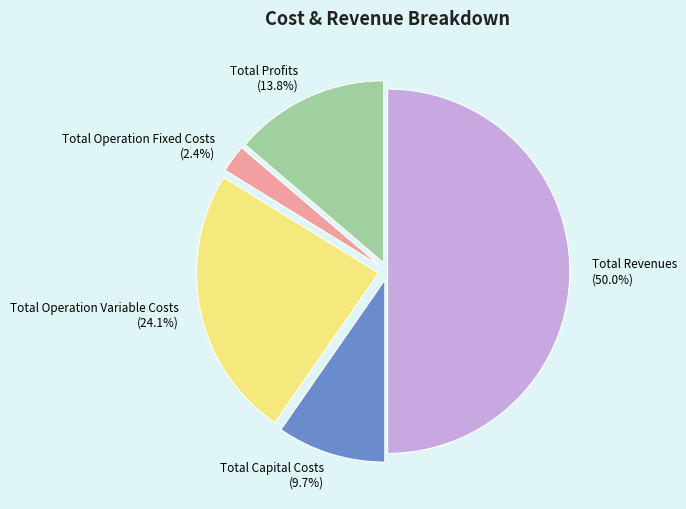

How many segments does this pie chart have?

5